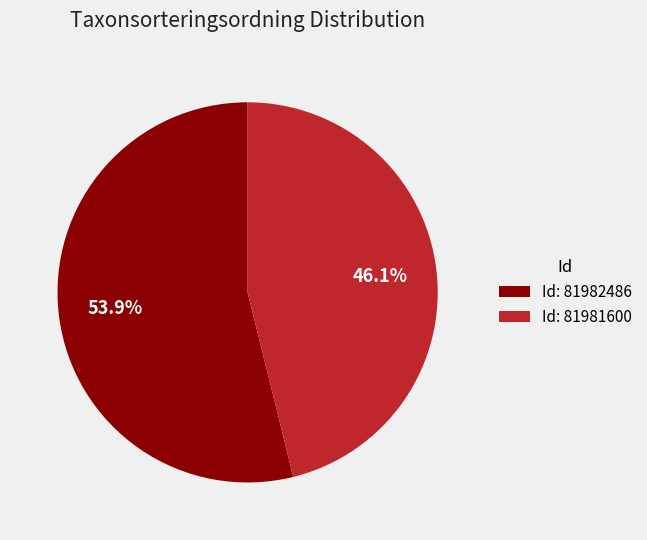

Which has a higher value, Id: 81981600 or Id: 81982486?

Id: 81982486